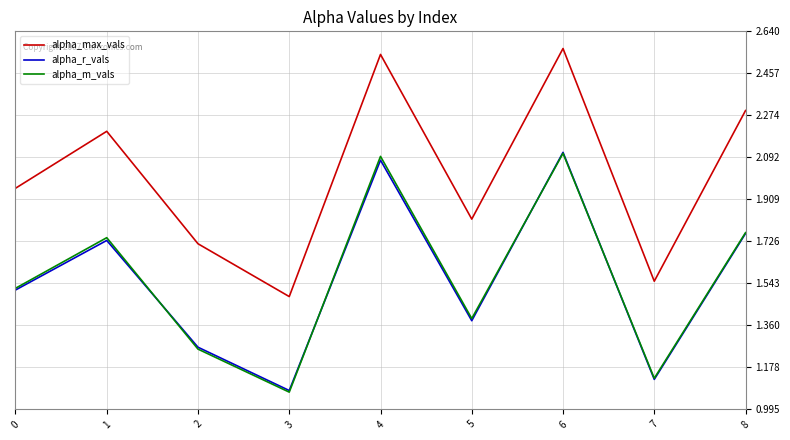

What is the difference between the maximum and minimum values in the alpha_r_vals series?

1.0